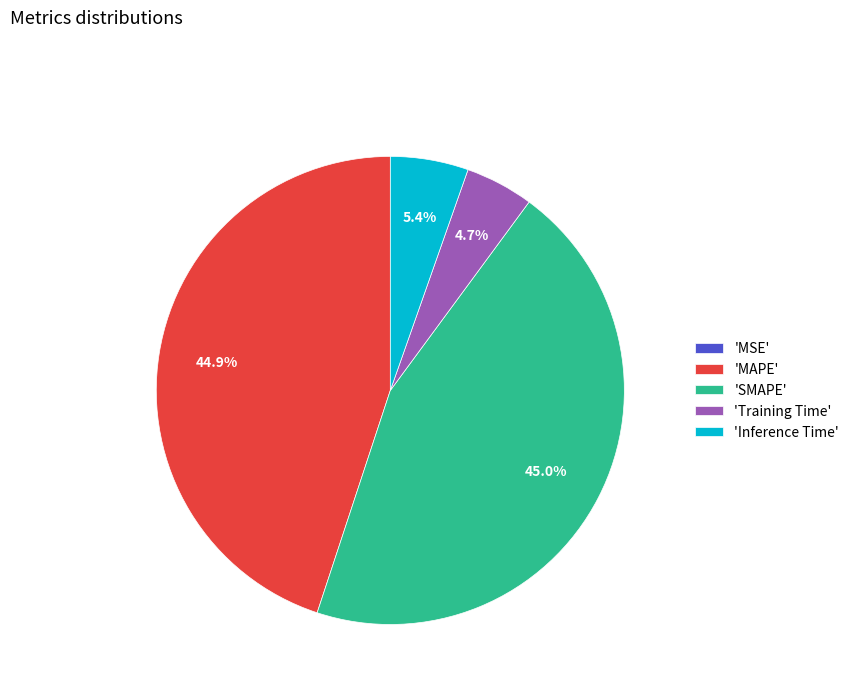

What is the total percentage of 'Inference Time' and 'Training Time'?

10.1%